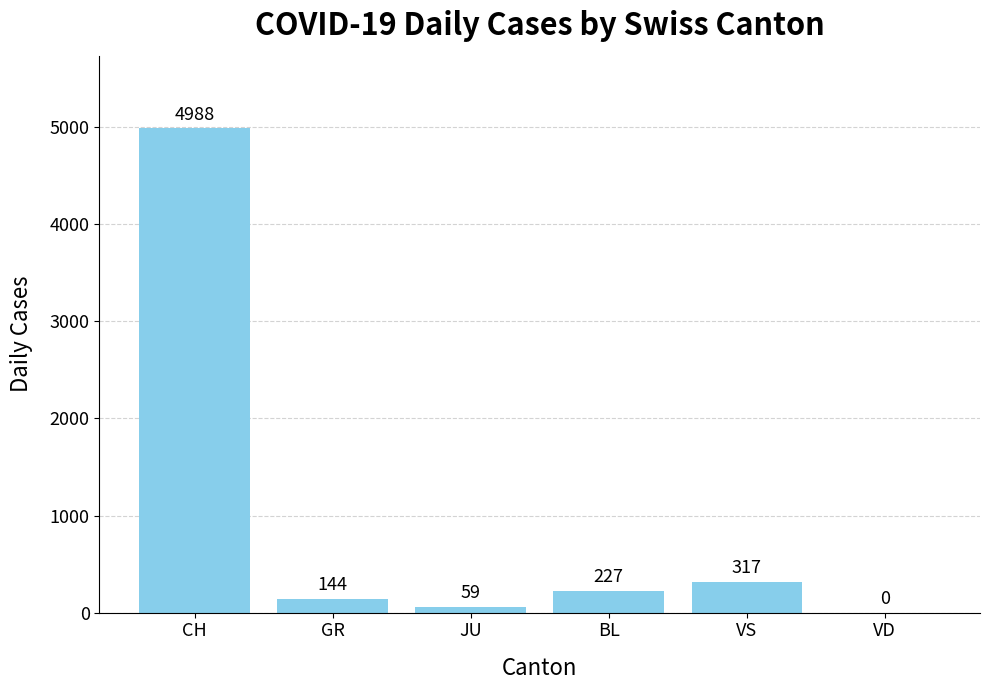

Is it true that the value at BL is 227?

True